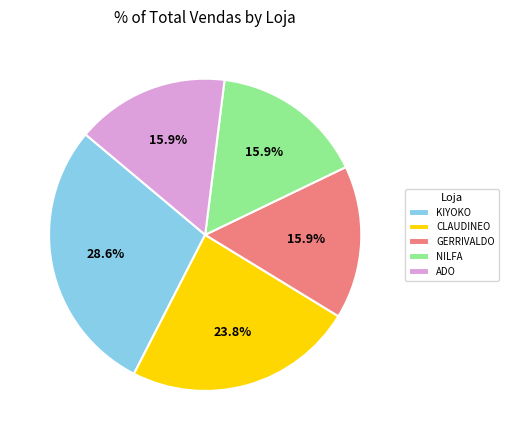

Which category has the biggest portion of the pie?

KIYOKO